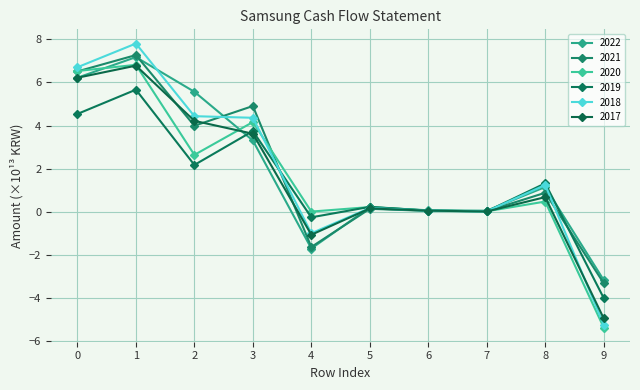

Is it true that 2020 equals 6.5 at 0?

True